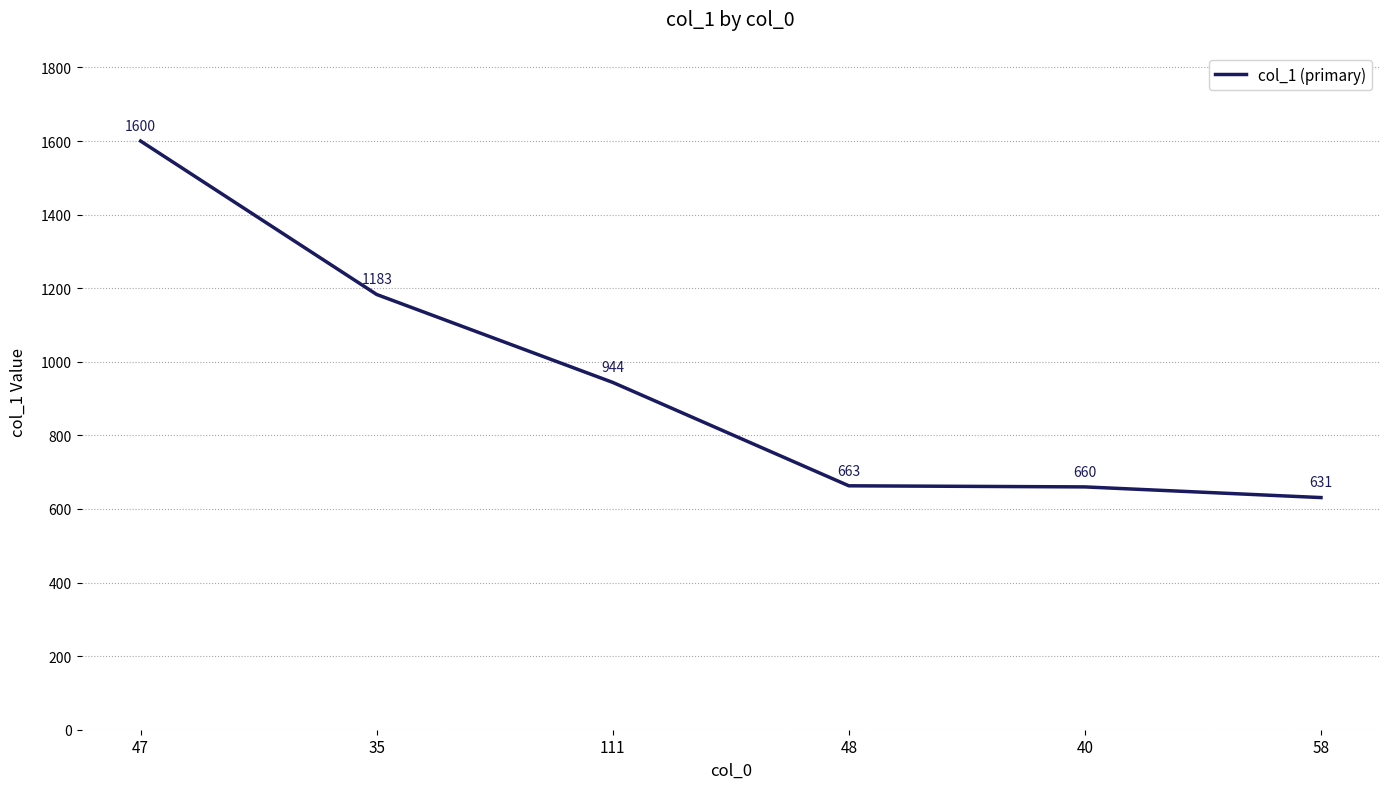

What is the sum of all values?

5681